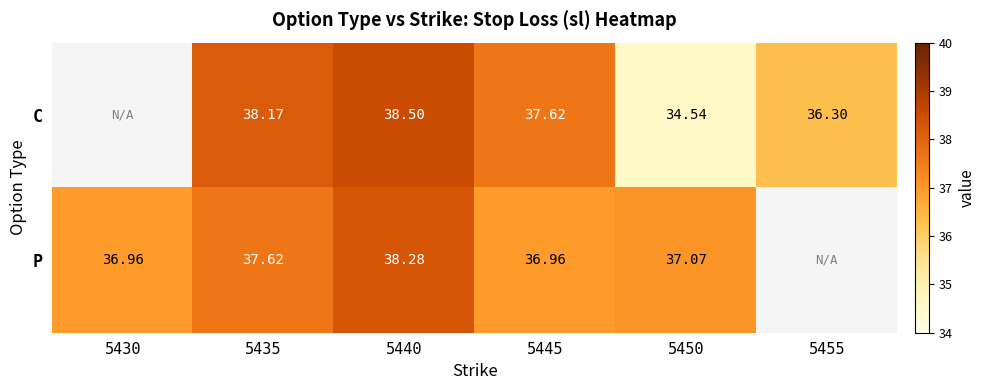

Is the value of C at 5450 greater than the value of P at 5430?

No